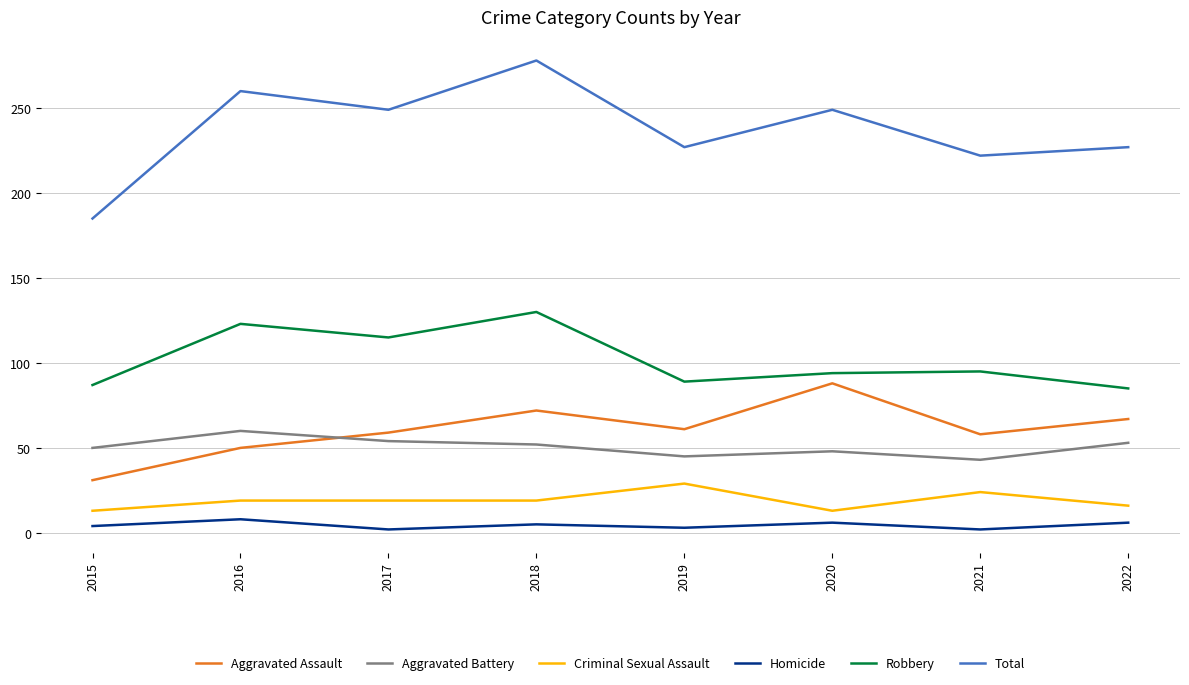

True or false: Robbery has more than 0 interior local peaks.

True